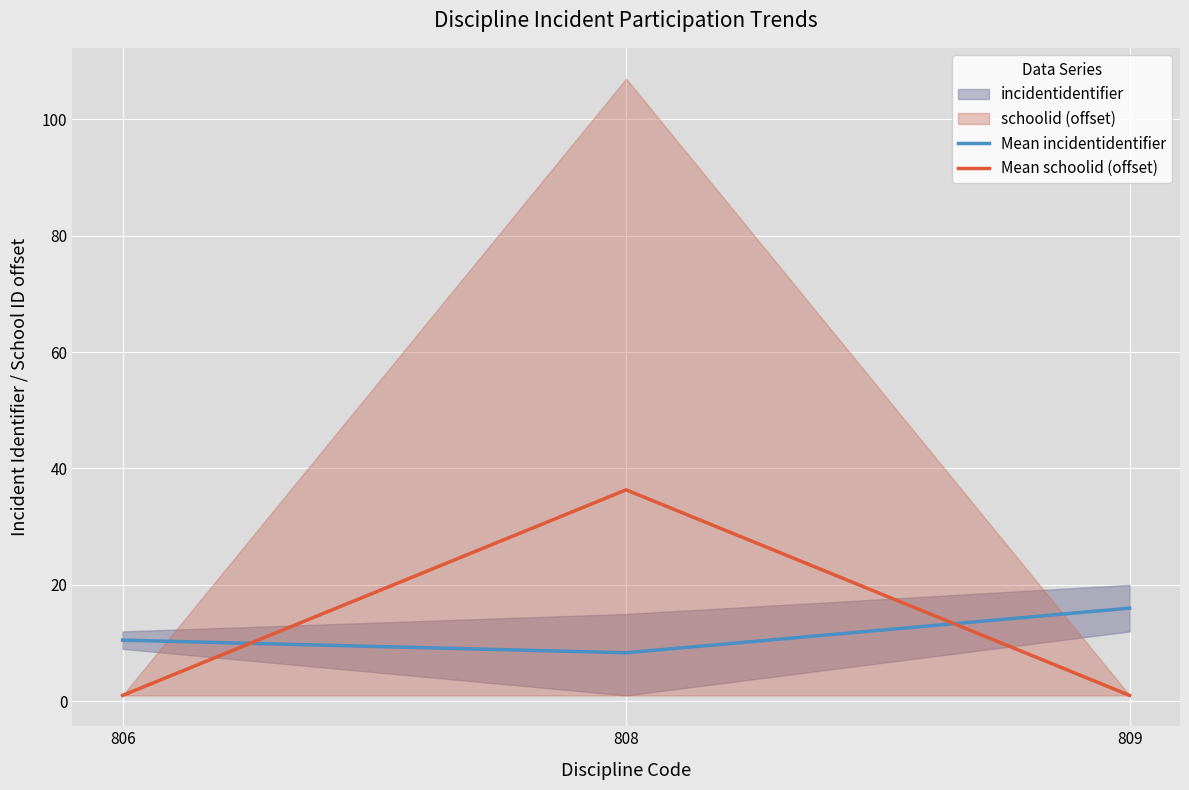

Is this an area chart (filled region under the line)?

No